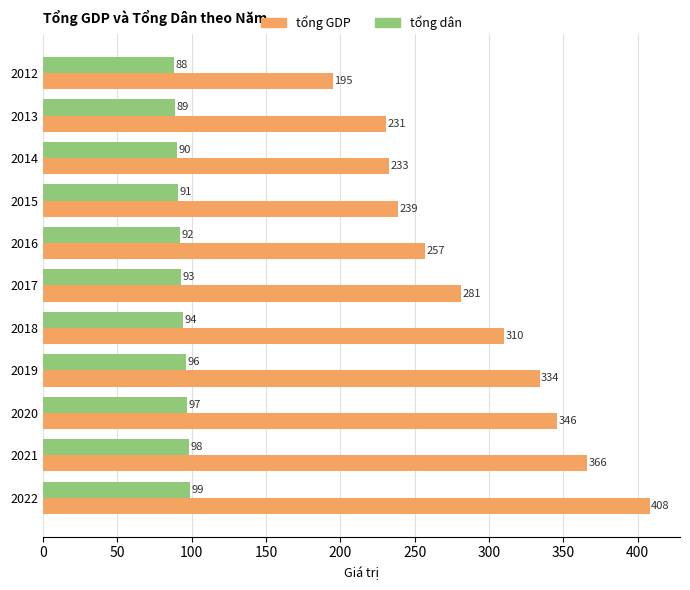

Which series has the largest total across all categories?

tổng GDP